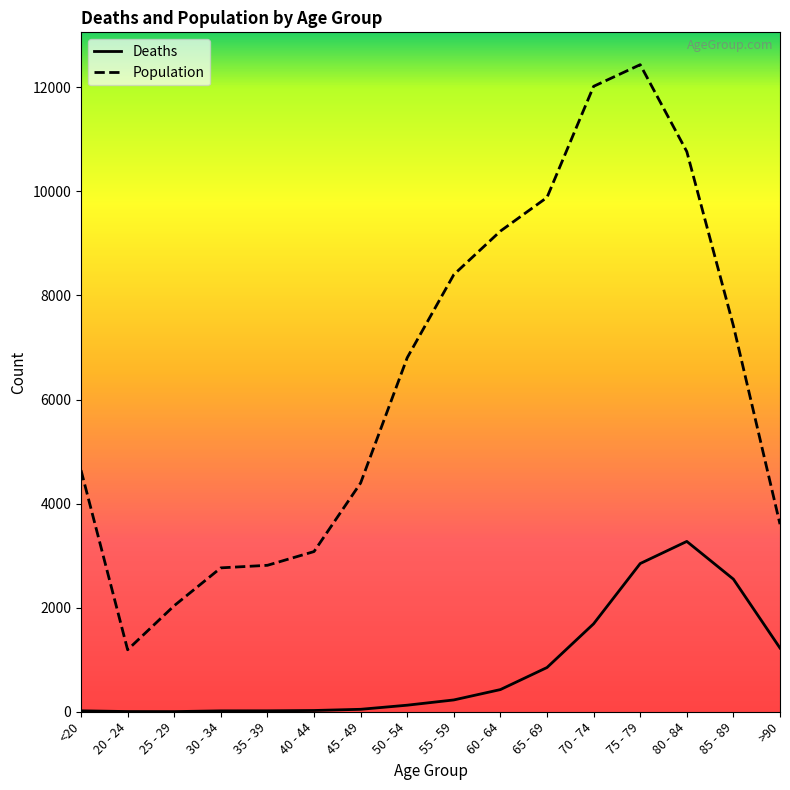

Which category has the highest value in the Population series?

75 - 79